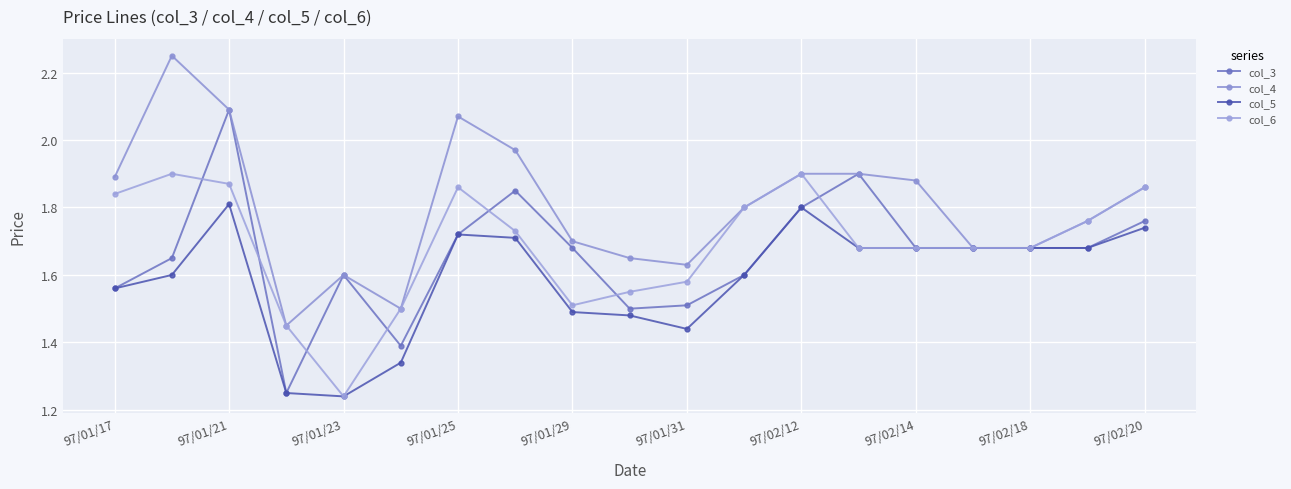

How many lines are shown in the chart?

4